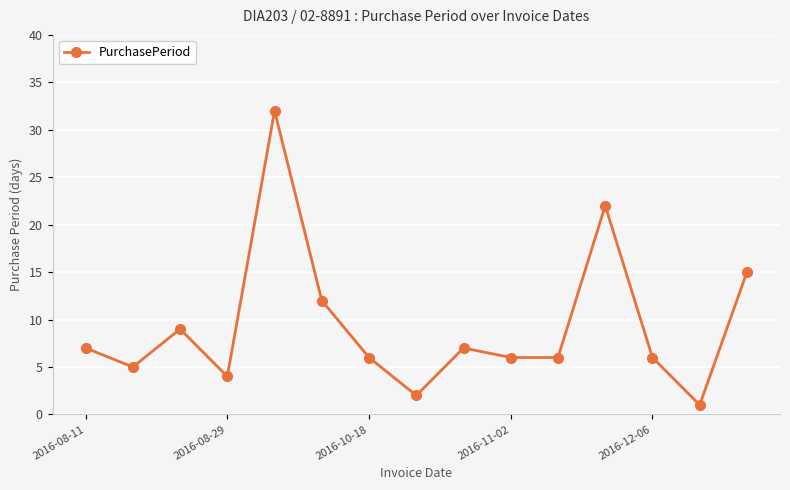

What is the maximum value shown in the chart?

32